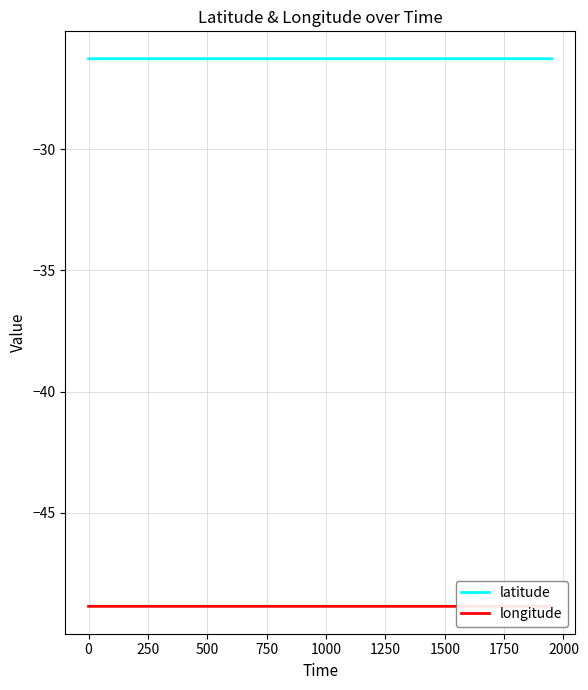

Which series has the largest total across all categories?

latitude